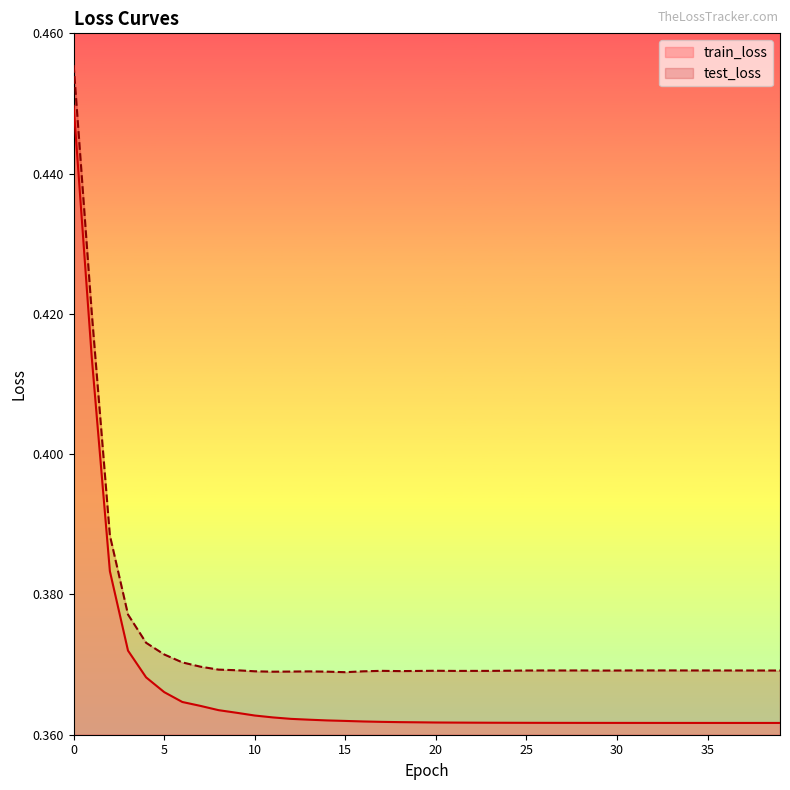

What is the sum of all test_loss values?

14.9